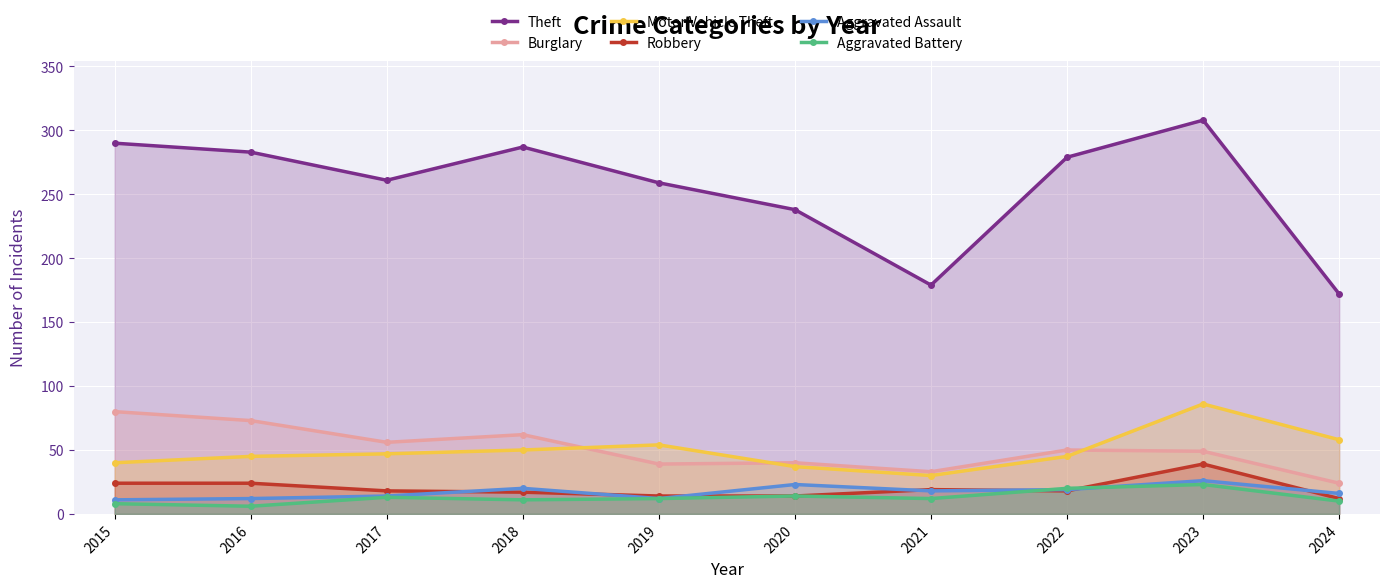

Rank the series at 2016 from highest to lowest value.

Theft, Burglary, Motor Vehicle Theft, Robbery, Aggravated Assault, Aggravated Battery